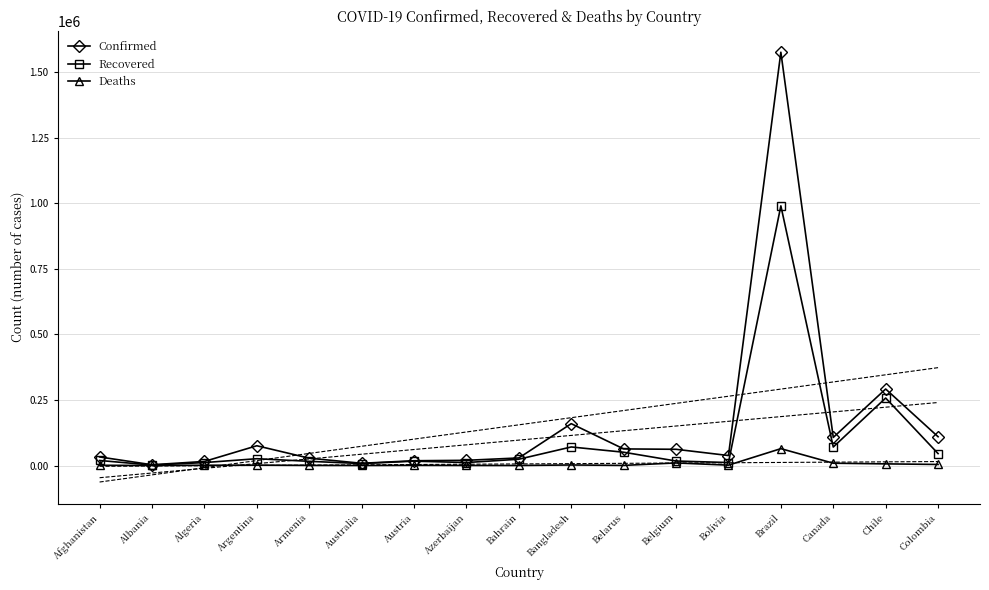

Between Albania and Bolivia, which is larger?

Bolivia